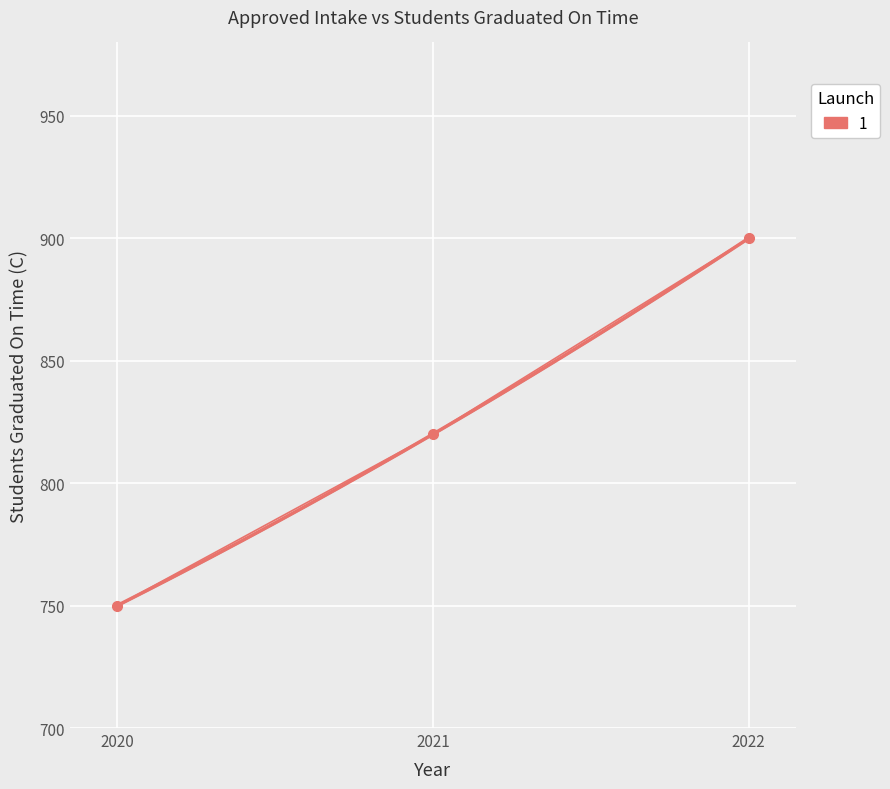

How many data points are above 820?

1